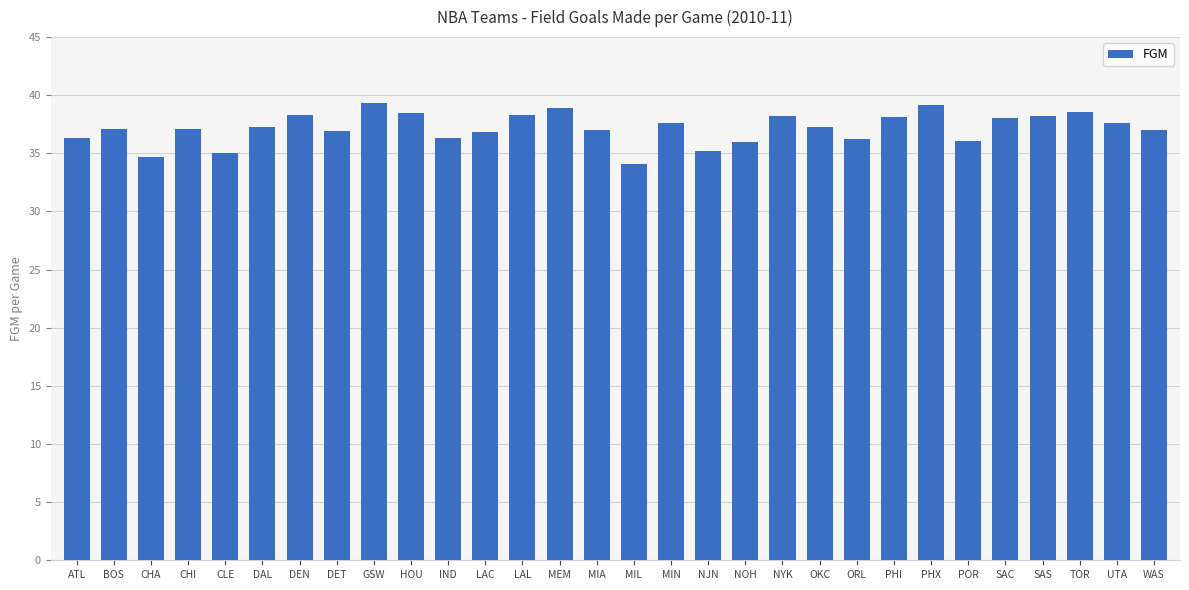

Which has a higher value, NJN or BOS?

BOS